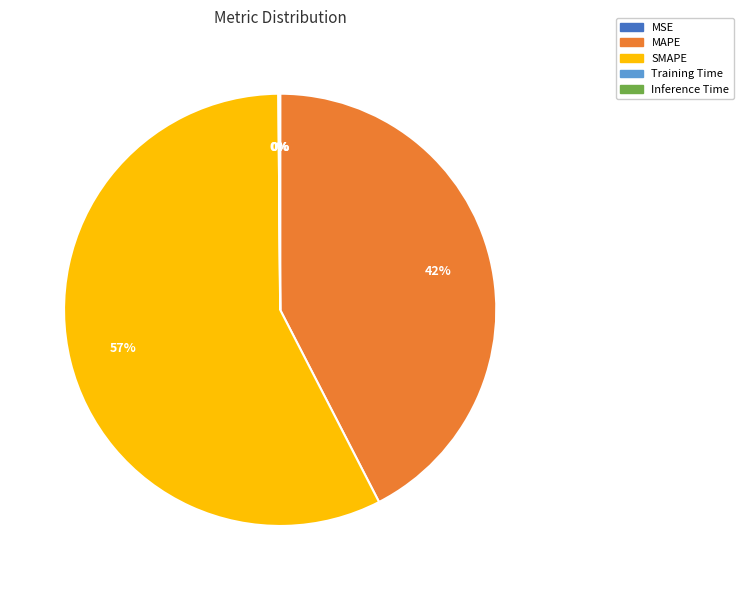

Which category has the biggest portion of the pie?

SMAPE